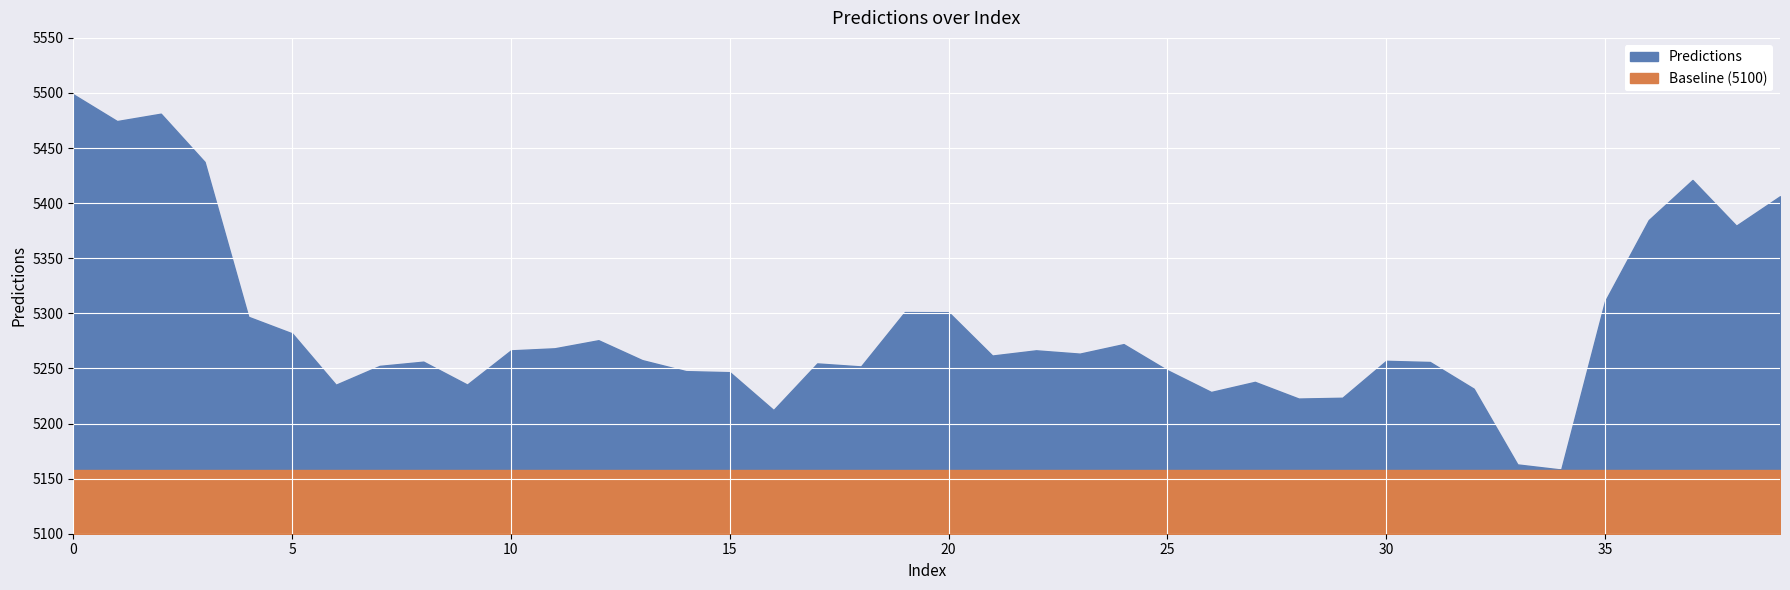

Reading right to left, extract all data points from this chart.

5406.3	5379.6	5421.0	5384.7	5310.9	5158.2	5162.9	5231.6	5255.9	5256.9	5223.4	5222.7	5237.8	5228.6	5248.4	5272.1	5263.4	5266.4	5261.7	5301.0	5301.1	5251.8	5254.6	5212.2	5246.6	5247.6	5257.5	5275.6	5268.3	5266.4	5235.3	5256.2	5252.3	5235.2	5281.8	5296.9	5437.5	5481.2	5474.5	5498.7